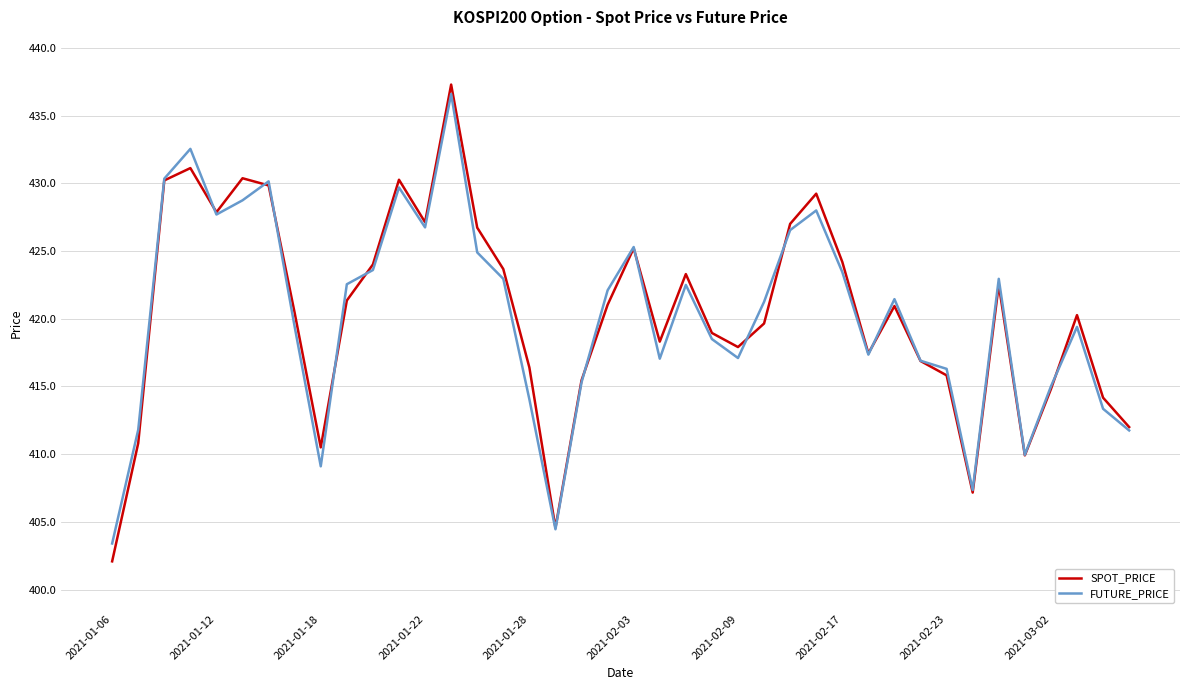

What is the maximum value for FUTURE_PRICE?

436.6